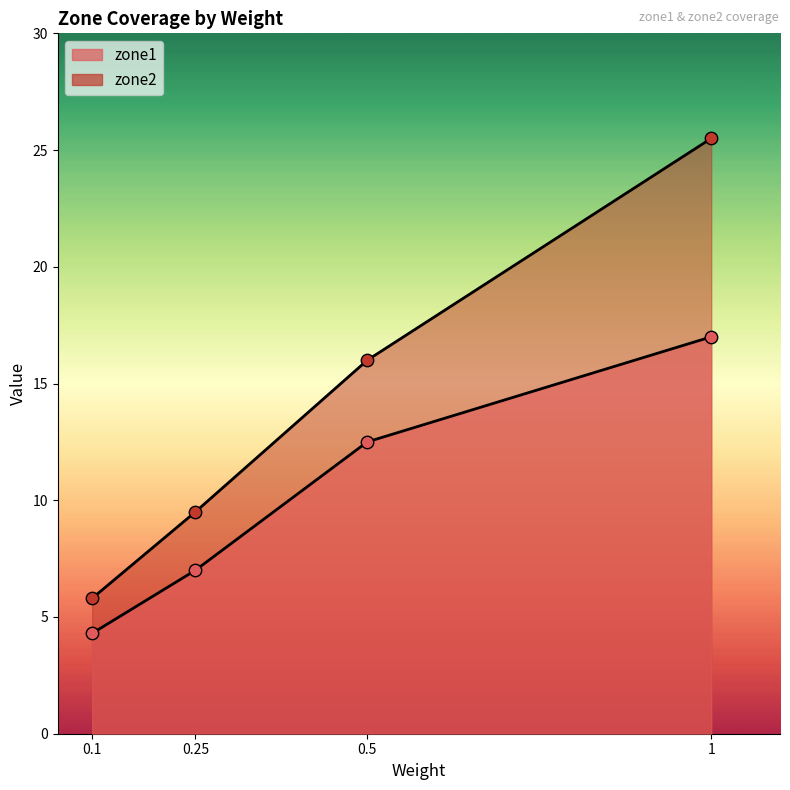

At which category is the sum across all series the highest?

1